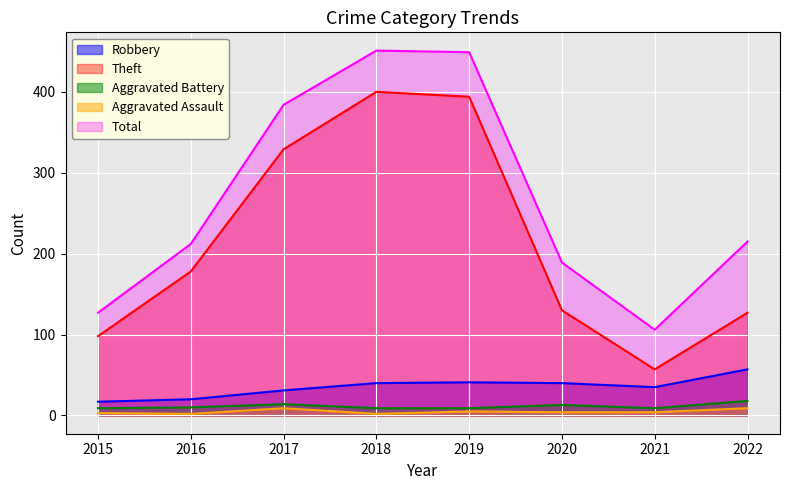

Reading left to right, list all the values displayed in this chart.

Robbery: 17	20	31	40	41	40	35	57
Theft: 98	178	329	400	394	130	57	127
Aggravated Battery: 9	10	14	9	9	13	9	18
Aggravated Assault: 3	2	9	2	5	4	4	9
Total: 127	212	384	451	449	189	106	215